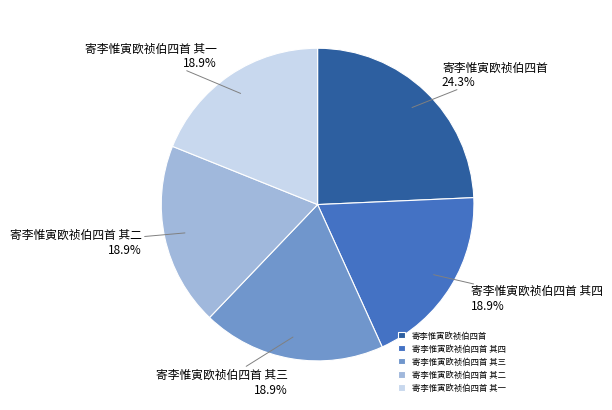

Which slice is the largest?

寄李惟寅欧祯伯四首